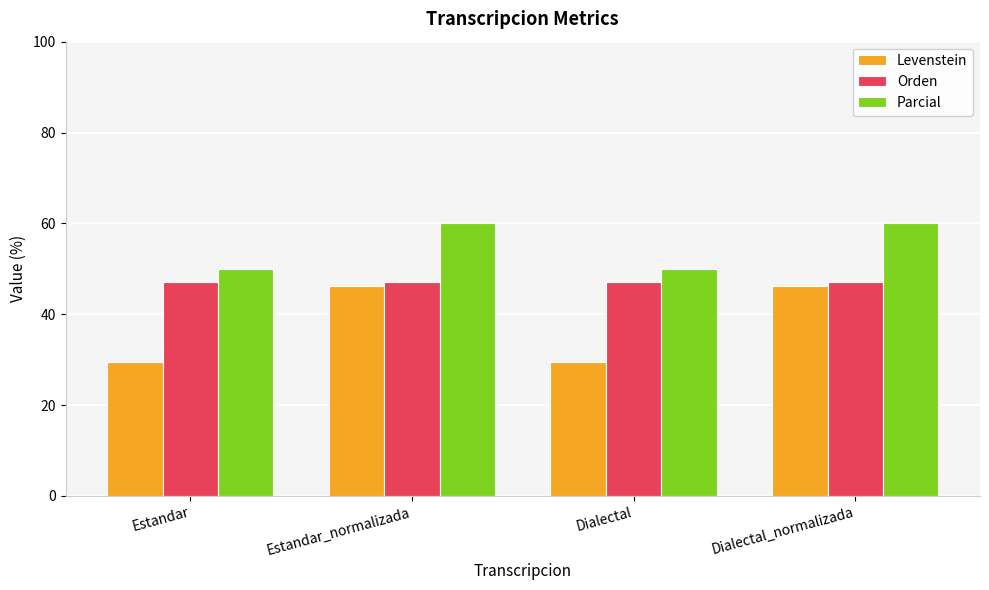

Rank the series by their maximum value, from highest to lowest.

Parcial, Orden, Levenstein